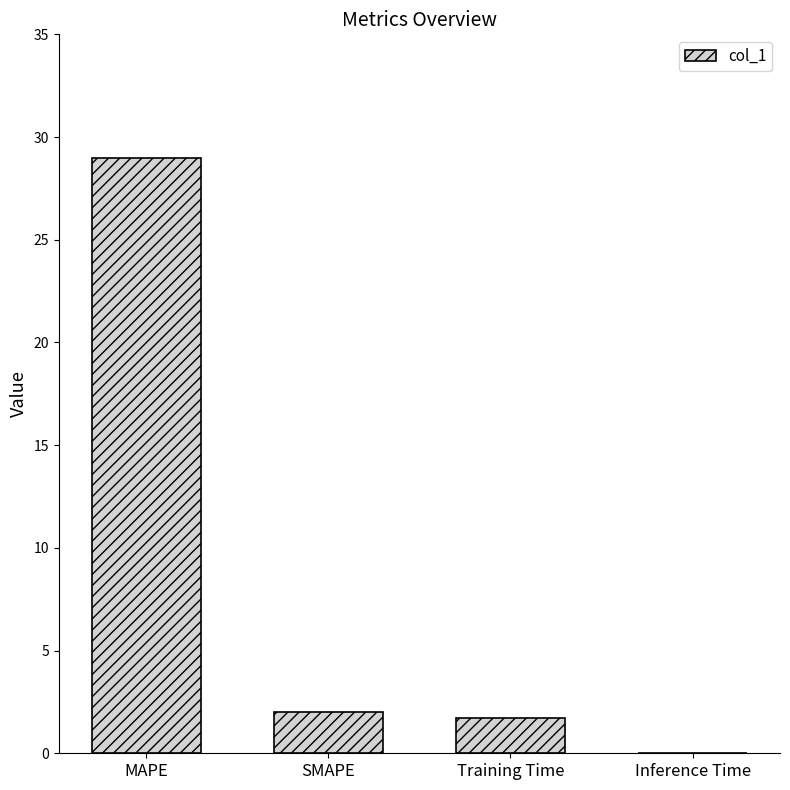

What is the average value?

8.2